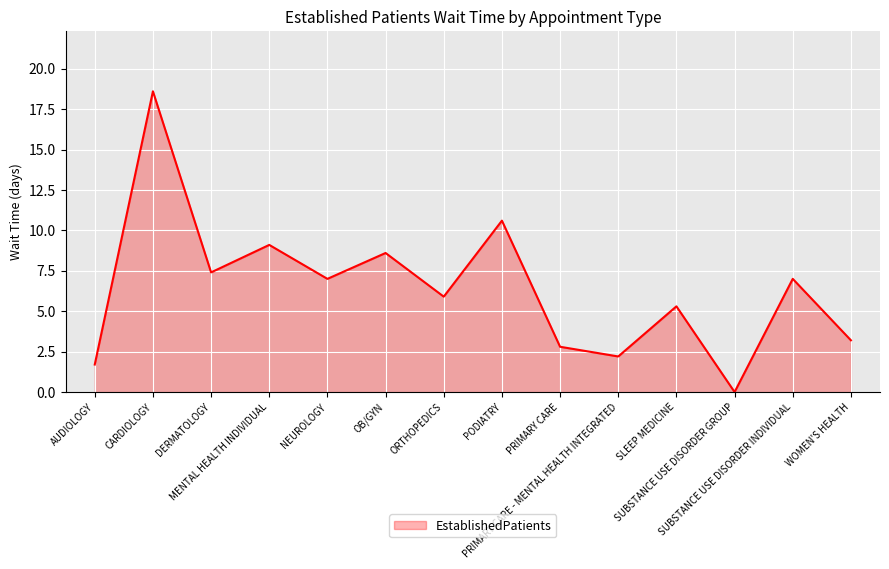

Reading left to right, extract all data points from this chart.

AUDIOLOGY=1.7	CARDIOLOGY=18.6	DERMATOLOGY=7.4	MENTAL HEALTH INDIVIDUAL=9.1	NEUROLOGY=7.0	OB/GYN=8.6	ORTHOPEDICS=5.9	PODIATRY=10.6	PRIMARY CARE=2.8	PRIMARY CARE - MENTAL HEALTH INTEGRATED=2.2	SLEEP MEDICINE=5.3	SUBSTANCE USE DISORDER GROUP=0.0	SUBSTANCE USE DISORDER INDIVIDUAL=7.0	WOMEN'S HEALTH=3.2